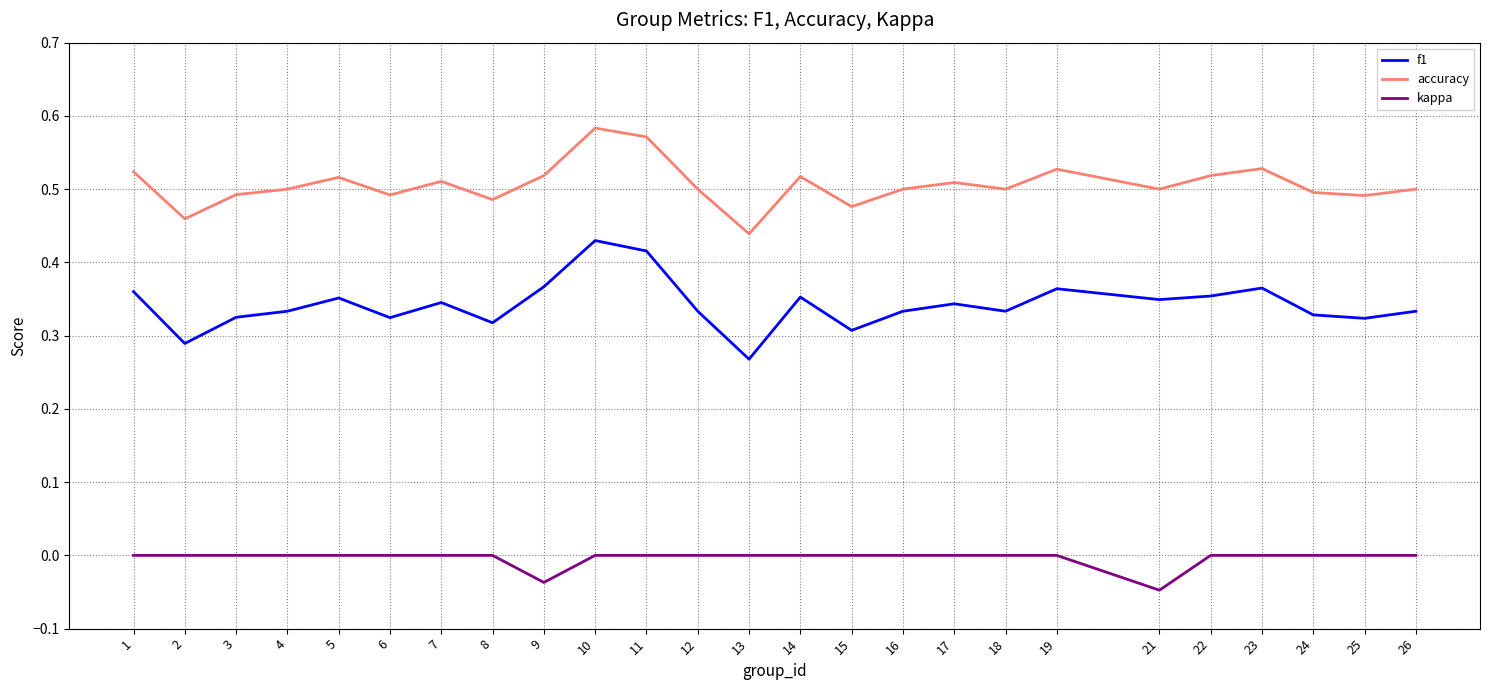

In accuracy, how many points are higher than both neighbors (excluding endpoints)?

7